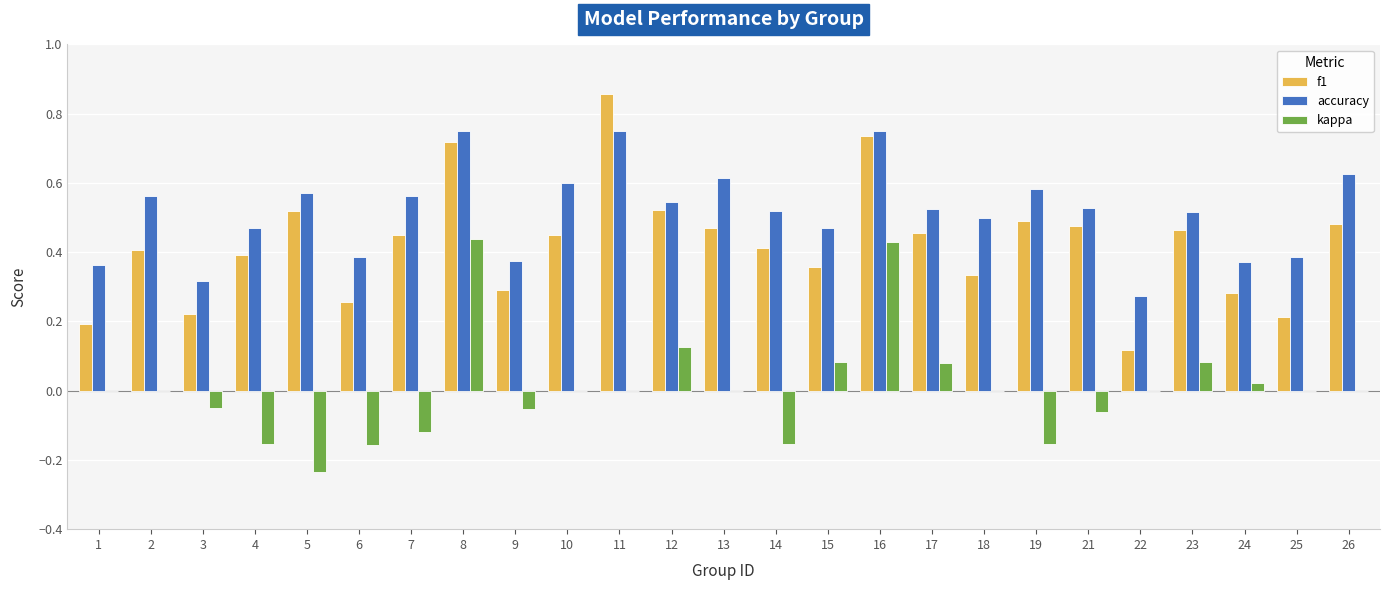

How many groups of bars are there?

25